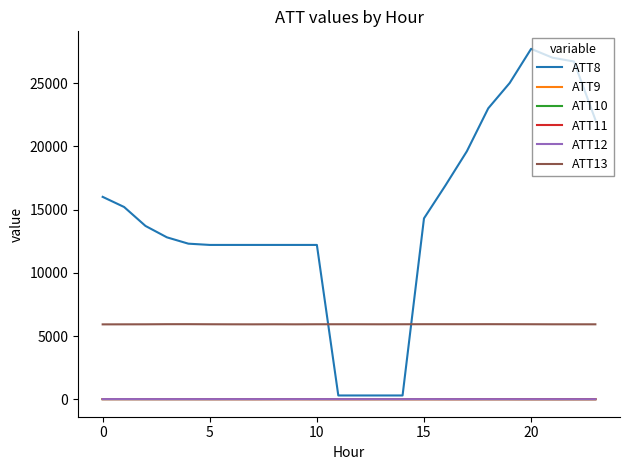

What is the maximum value shown in the chart?

27700.0